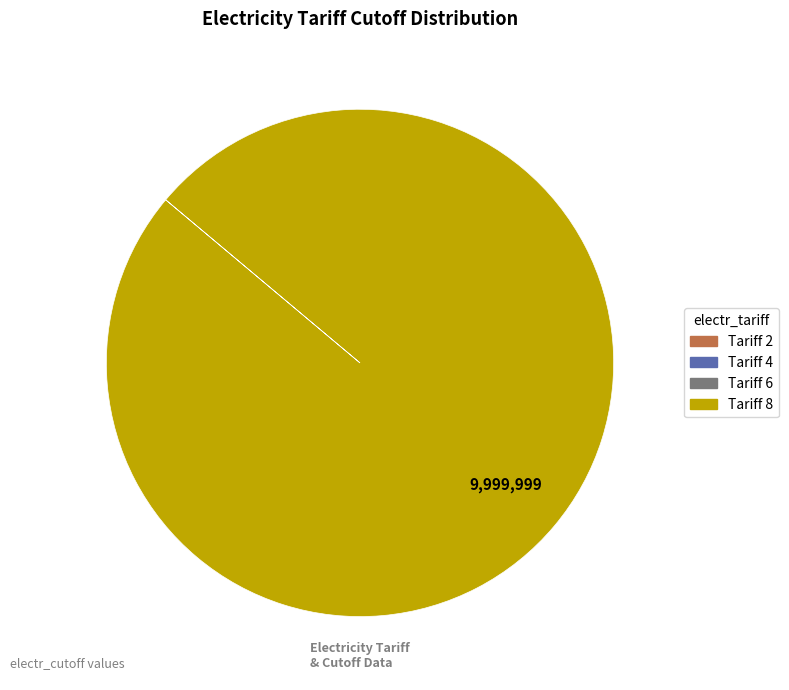

Is there a majority slice in this chart?

Yes